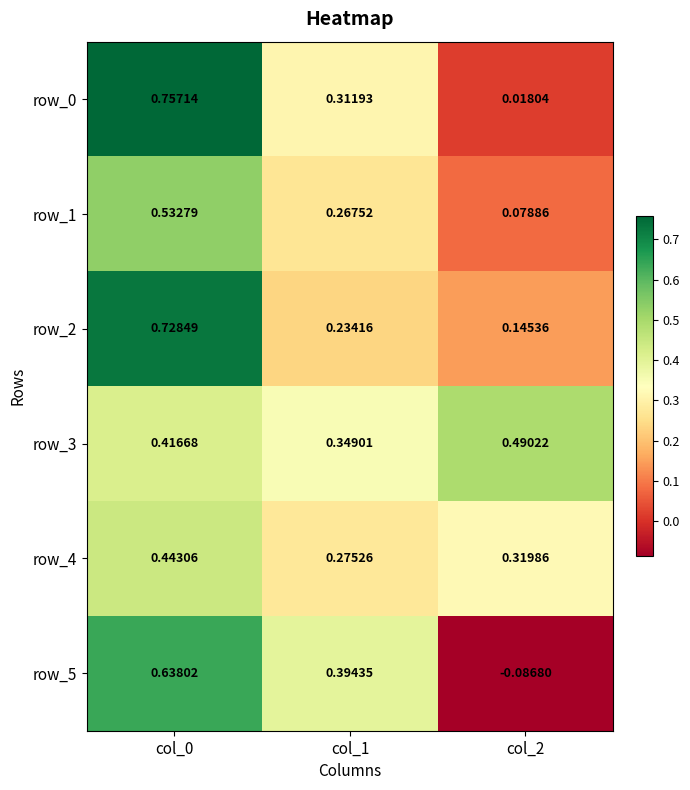

Rank the series by their maximum value, from lowest to highest.

row_4, row_3, row_1, row_5, row_2, row_0